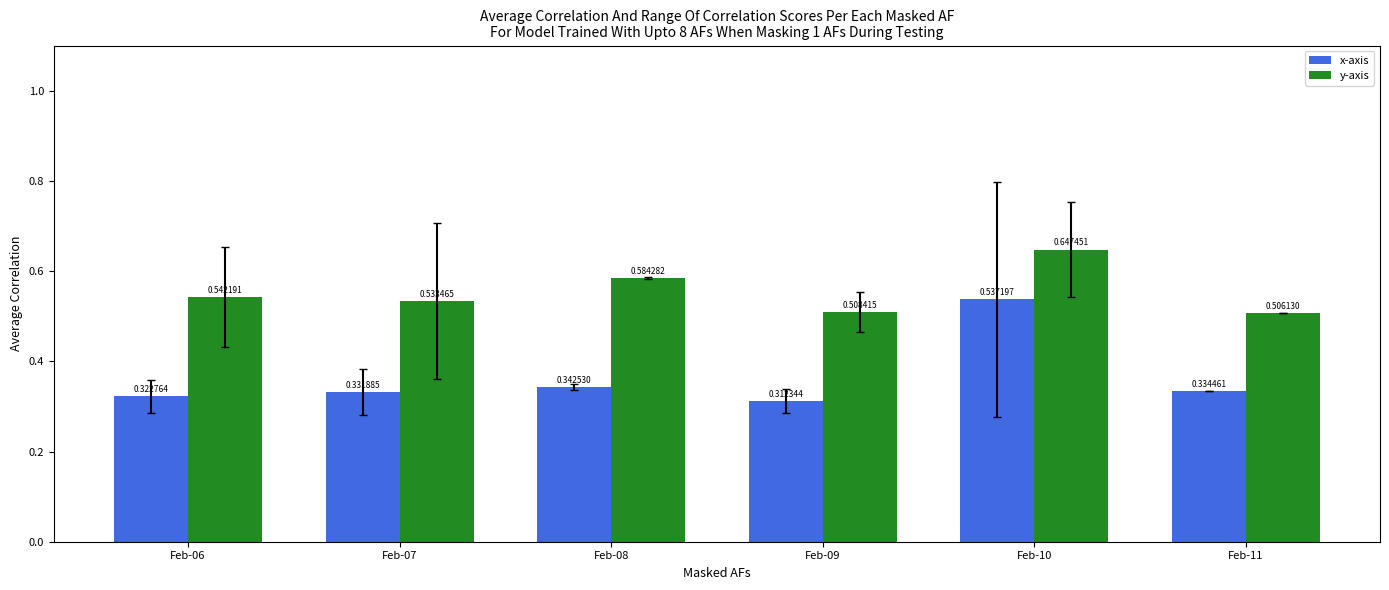

Which category has the highest value in the y-axis series?

Feb-10